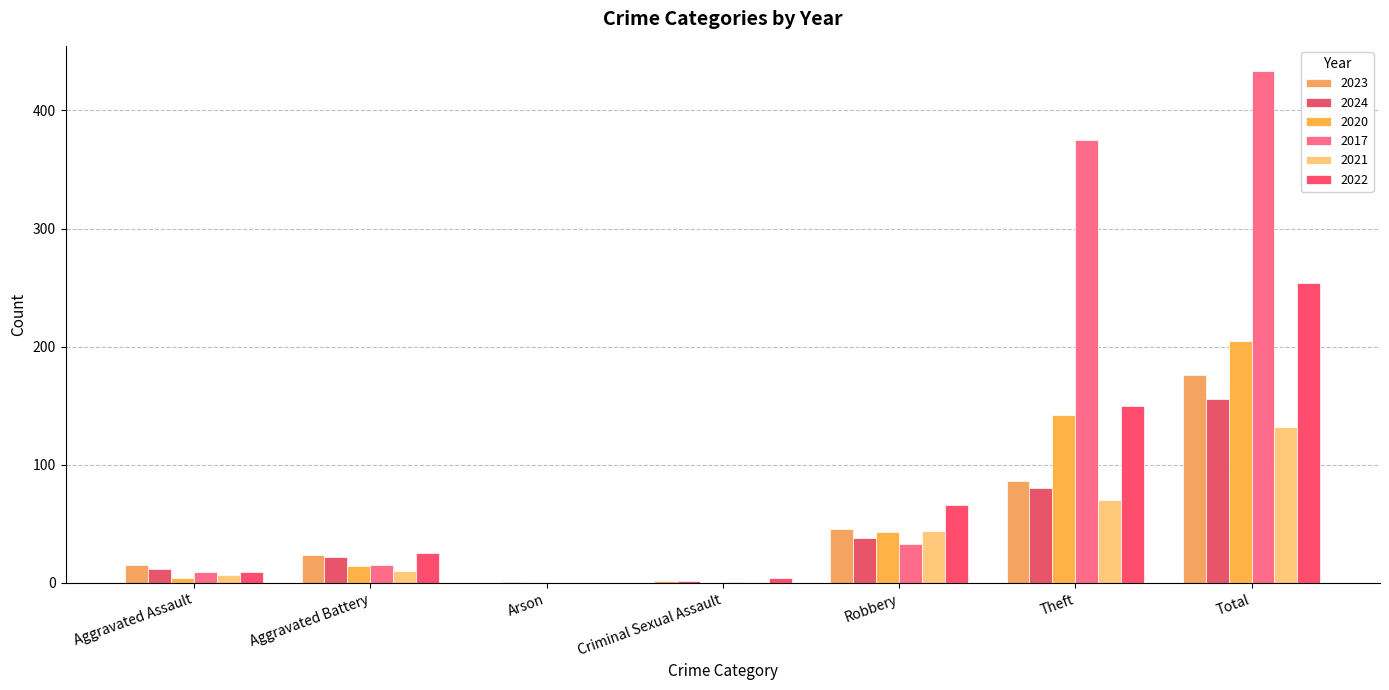

Reading right to left, extract all data points from this chart.

2023: Total=176	Theft=86	Robbery=46	Criminal Sexual Assault=2	Arson=0	Aggravated Battery=24	Aggravated Assault=15
2024: Total=156	Theft=80	Robbery=38	Criminal Sexual Assault=2	Arson=1	Aggravated Battery=22	Aggravated Assault=12
2020: Total=205	Theft=142	Robbery=43	Criminal Sexual Assault=0	Arson=1	Aggravated Battery=14	Aggravated Assault=4
2017: Total=433	Theft=375	Robbery=33	Criminal Sexual Assault=1	Arson=0	Aggravated Battery=15	Aggravated Assault=9
2021: Total=132	Theft=70	Robbery=44	Criminal Sexual Assault=1	Arson=0	Aggravated Battery=10	Aggravated Assault=7
2022: Total=254	Theft=150	Robbery=66	Criminal Sexual Assault=4	Arson=0	Aggravated Battery=25	Aggravated Assault=9